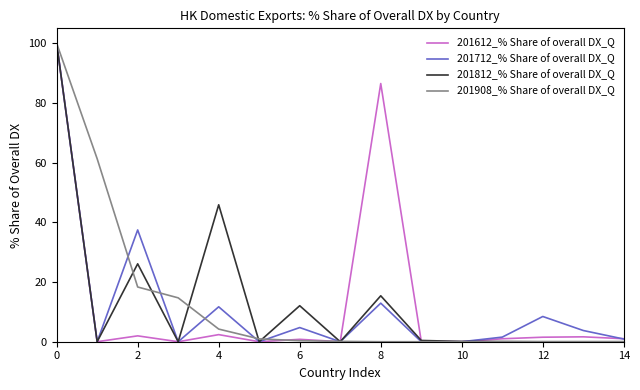

Which series ends up on top after the final intersection of 201908_% Share of overall DX_Q and 201612_% Share of overall DX_Q?

201612_% Share of overall DX_Q